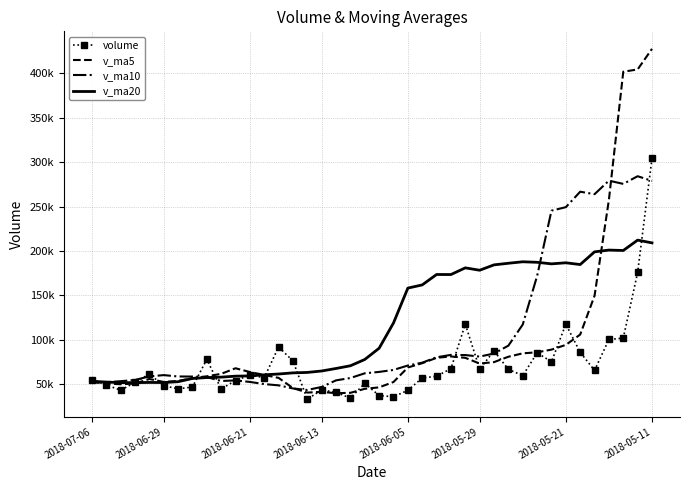

What is the lowest value of the v_ma10 series?

43466.0